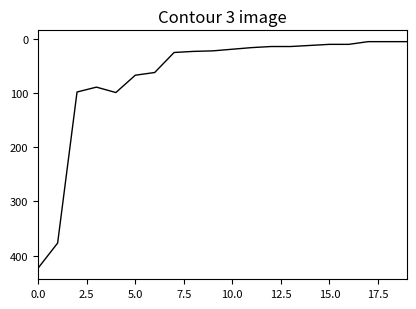

What is the difference between the maximum and minimum values?

418